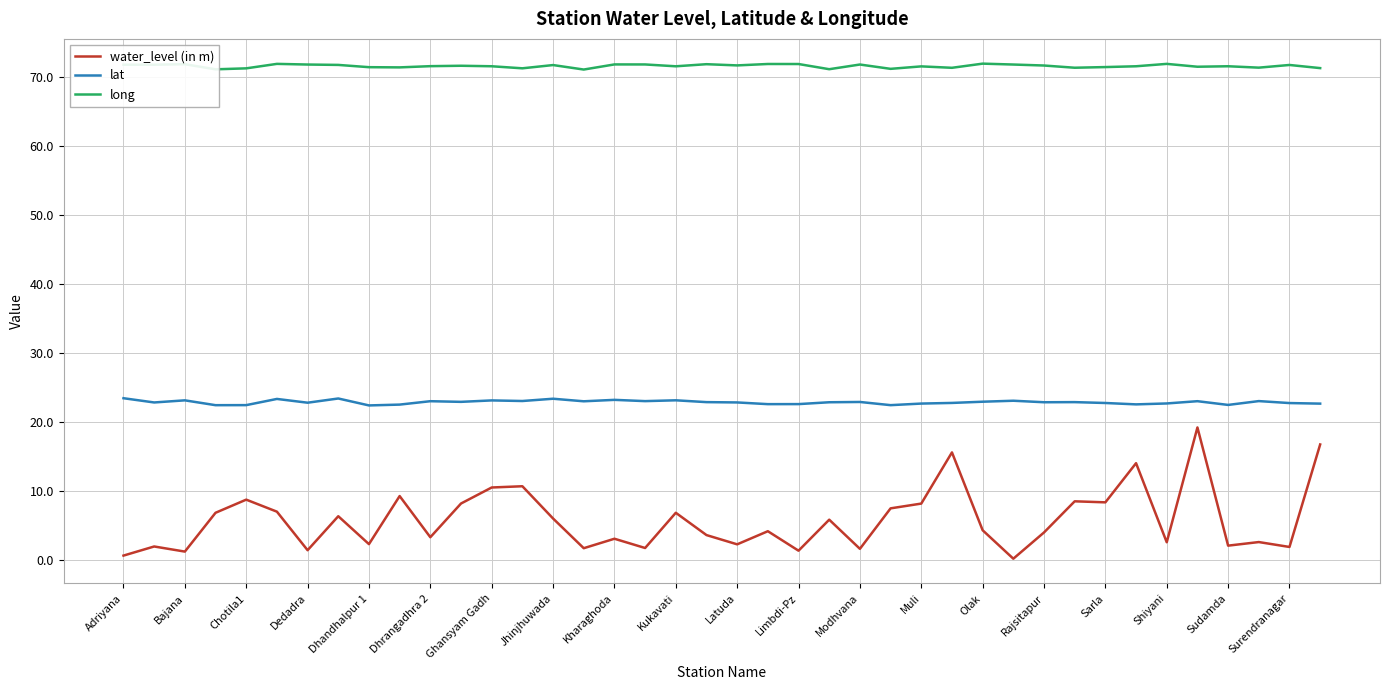

Rank the series by their maximum value, from highest to lowest.

long, lat, water_level (in m)